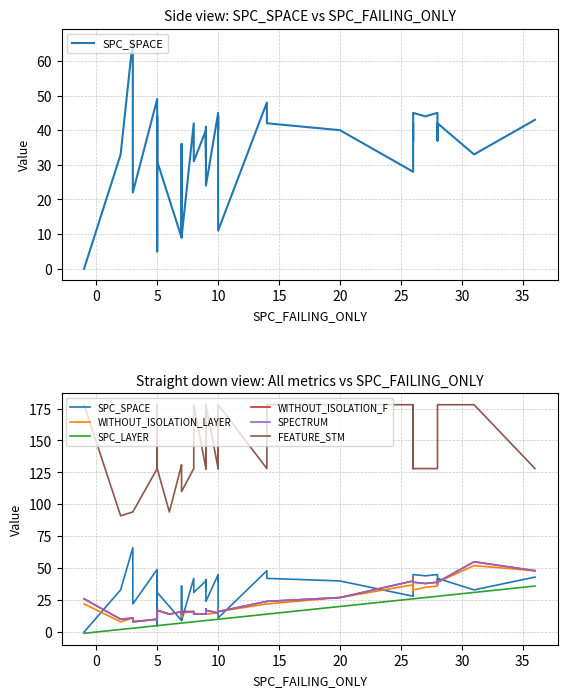

Between 20 and −5, which is larger?

20